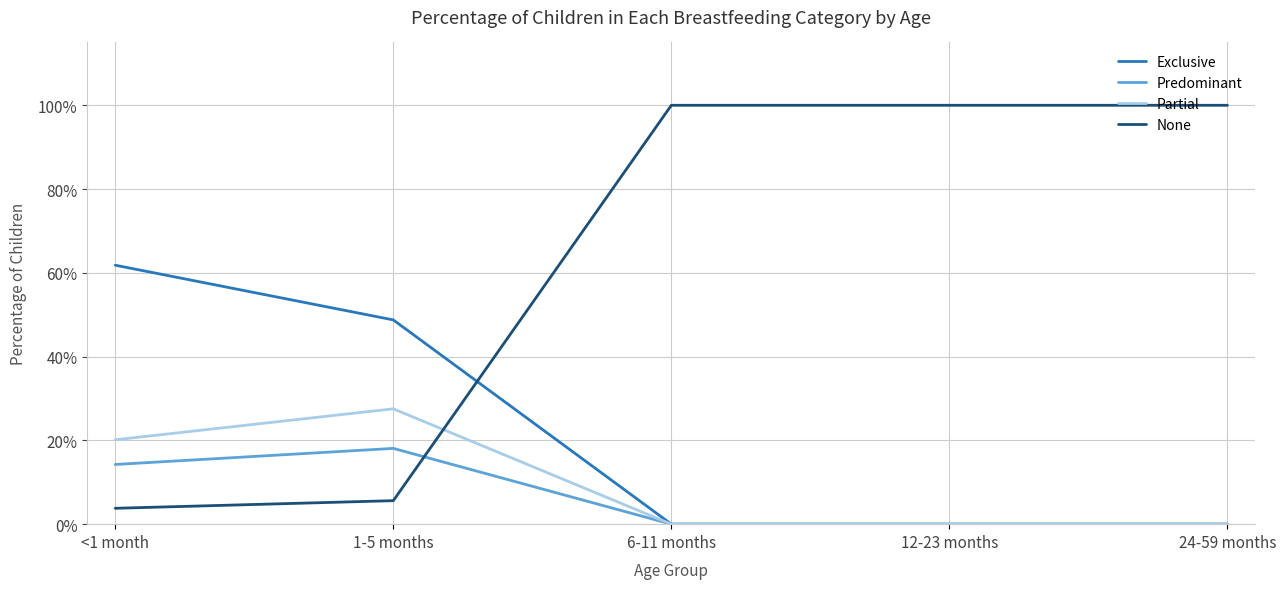

Between 12-23 months and 1-5 months, which is larger?

1-5 months